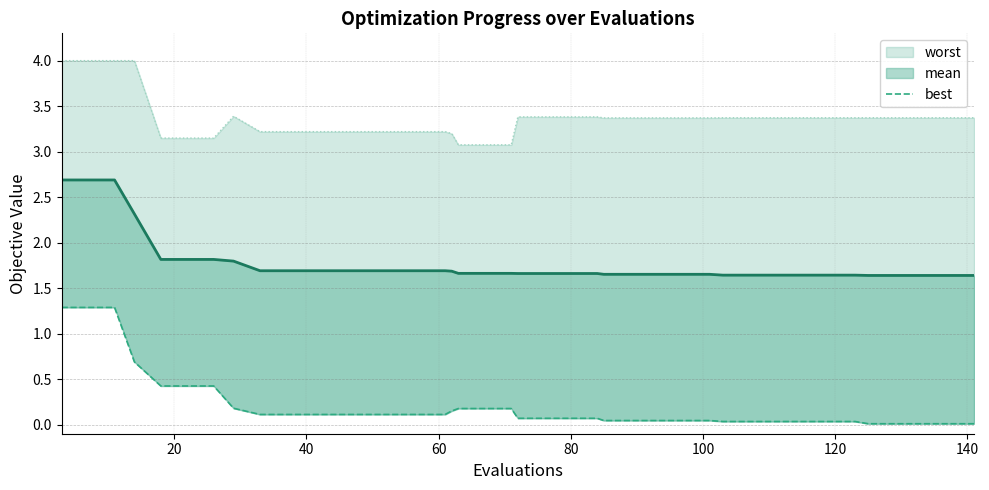

The value of worst at 38 is 5.6. True or false?

False